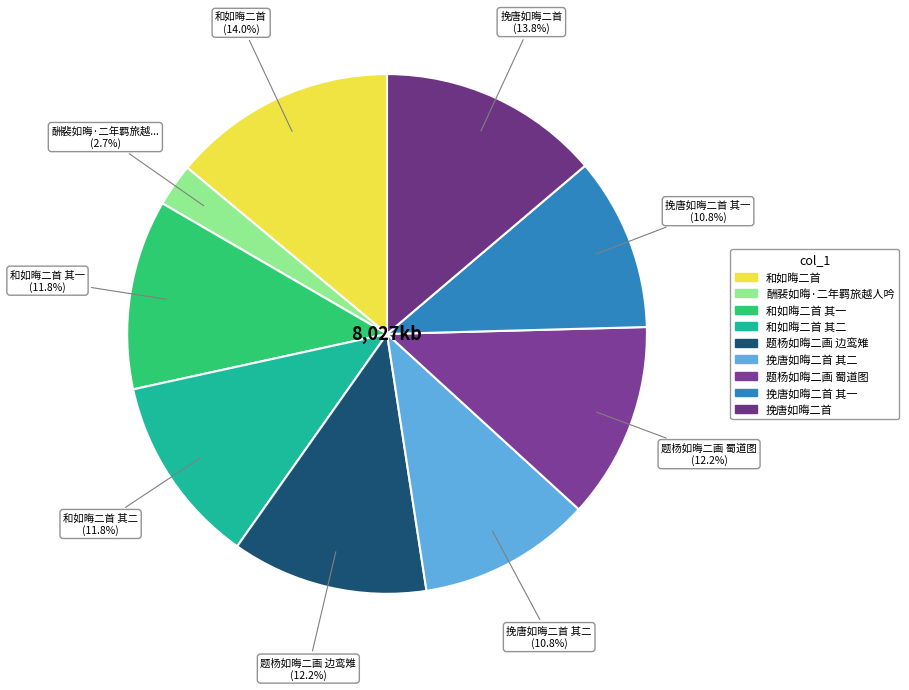

What is the largest slice in the pie chart?

和如晦二首